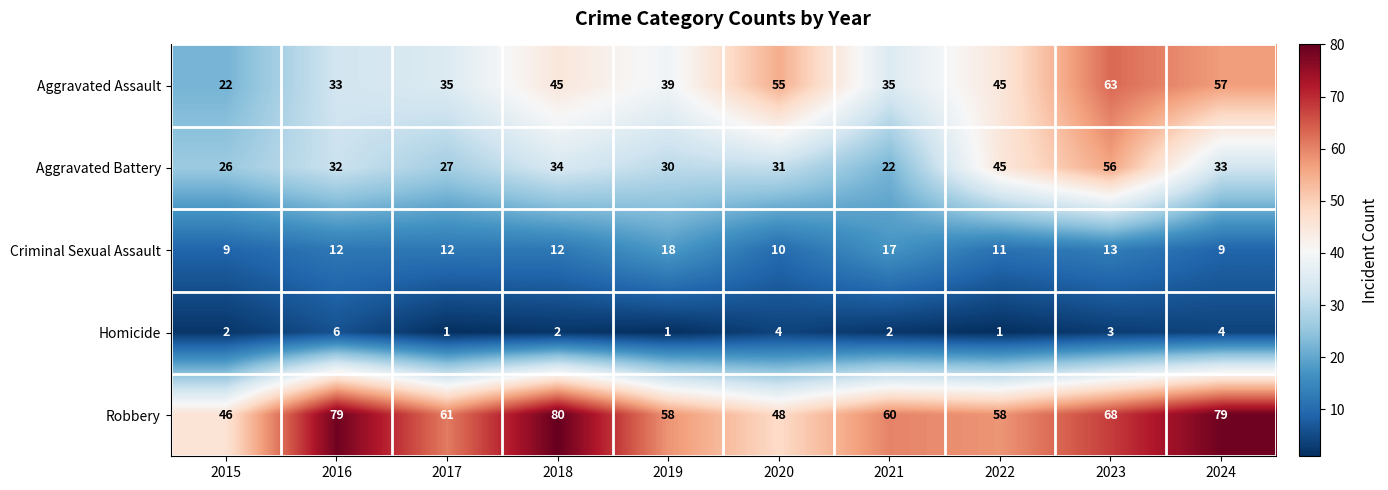

The Homicide series shows 2 at 2021. True or false?

True